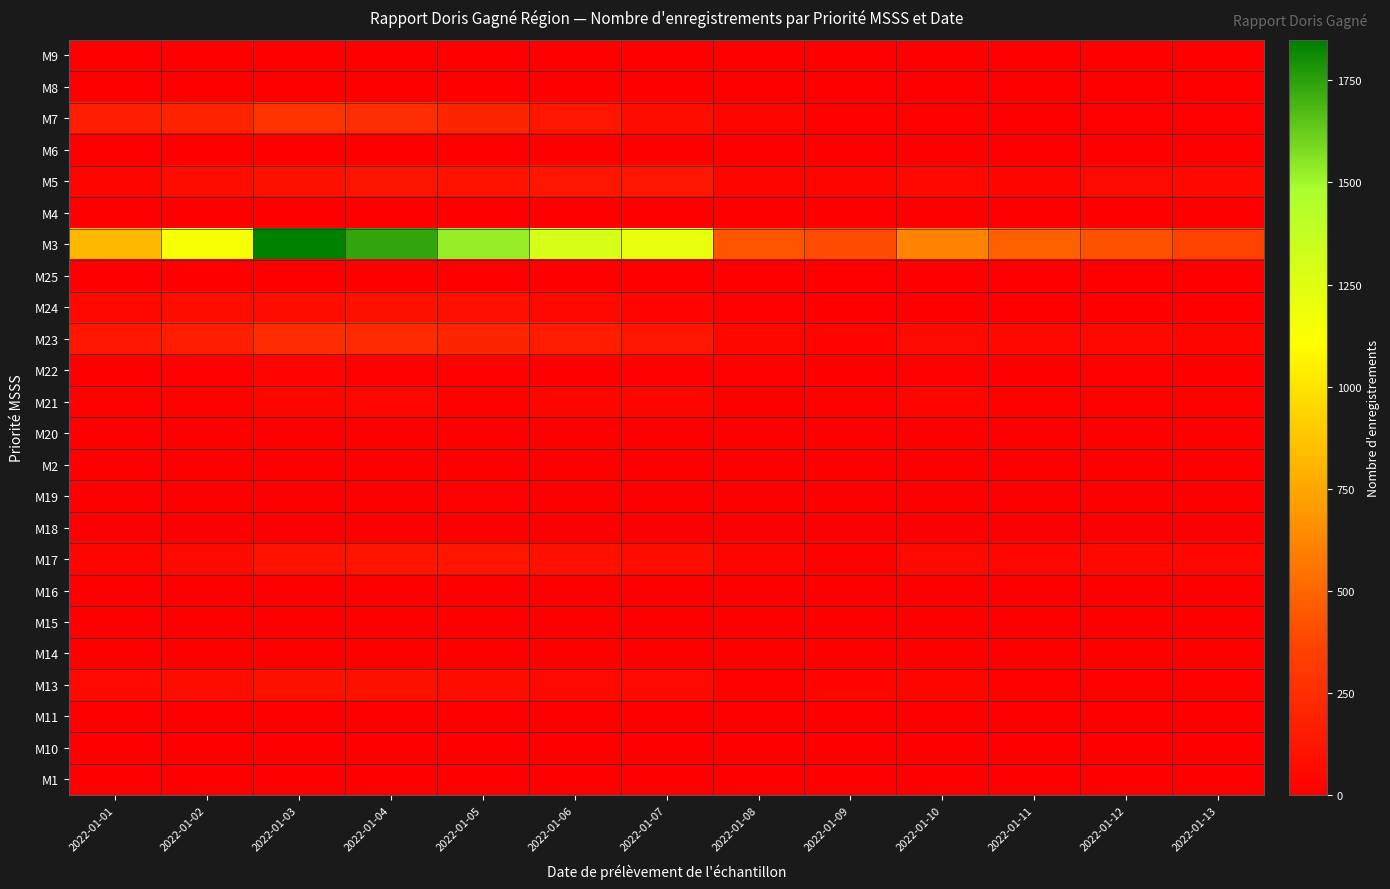

At which category is the sum across all series the highest?

2022-01-03